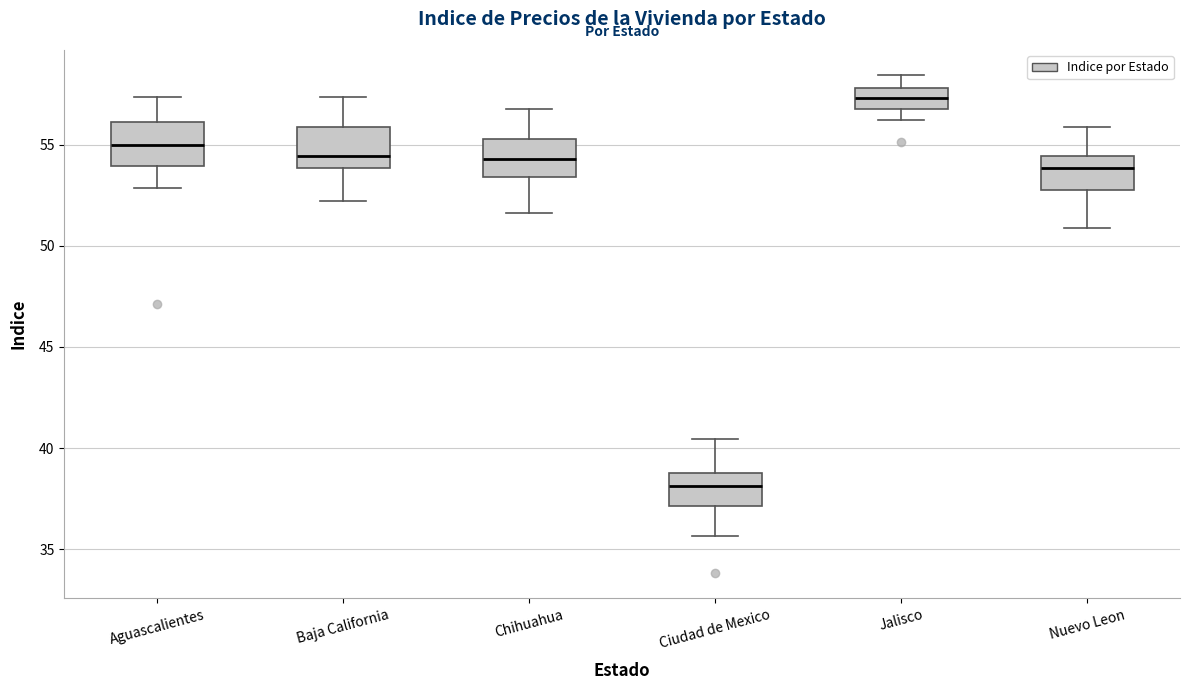

Reading left to right, transcribe this box plot: for each box, give where its median line is, the range the box spans, and where its two whiskers end, as read against the y-axis. The values are not printed on the chart, so give them approximately, as read against the axis.

Aguascalientes: median 55.0, box 54.0 to 56.0, whiskers 53.0 to 57.5
Baja California: median 54.5, box 54.0 to 56.0, whiskers 52.0 to 57.5
Chihuahua: median 54.5, box 53.5 to 55.5, whiskers 51.5 to 57.0
Ciudad de Mexico: median 38.0, box 37.0 to 39.0, whiskers 35.5 to 40.5
Jalisco: median 57.5, box 57.0 to 58.0, whiskers 56.0 to 58.5
Nuevo Leon: median 54.0, box 53.0 to 54.5, whiskers 51.0 to 56.0